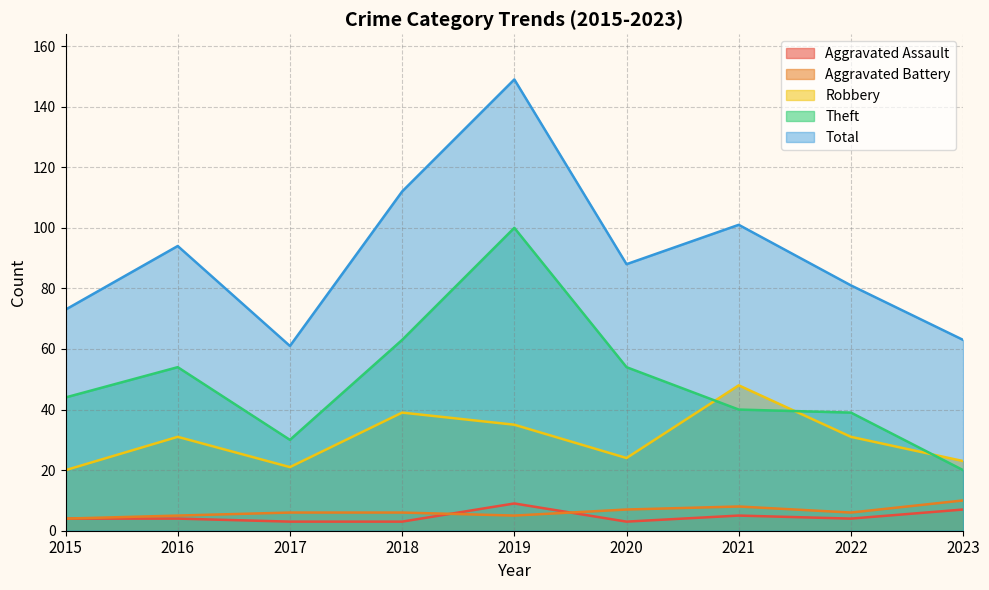

Between 2017 and 2019, which series saw the biggest shift?

Total